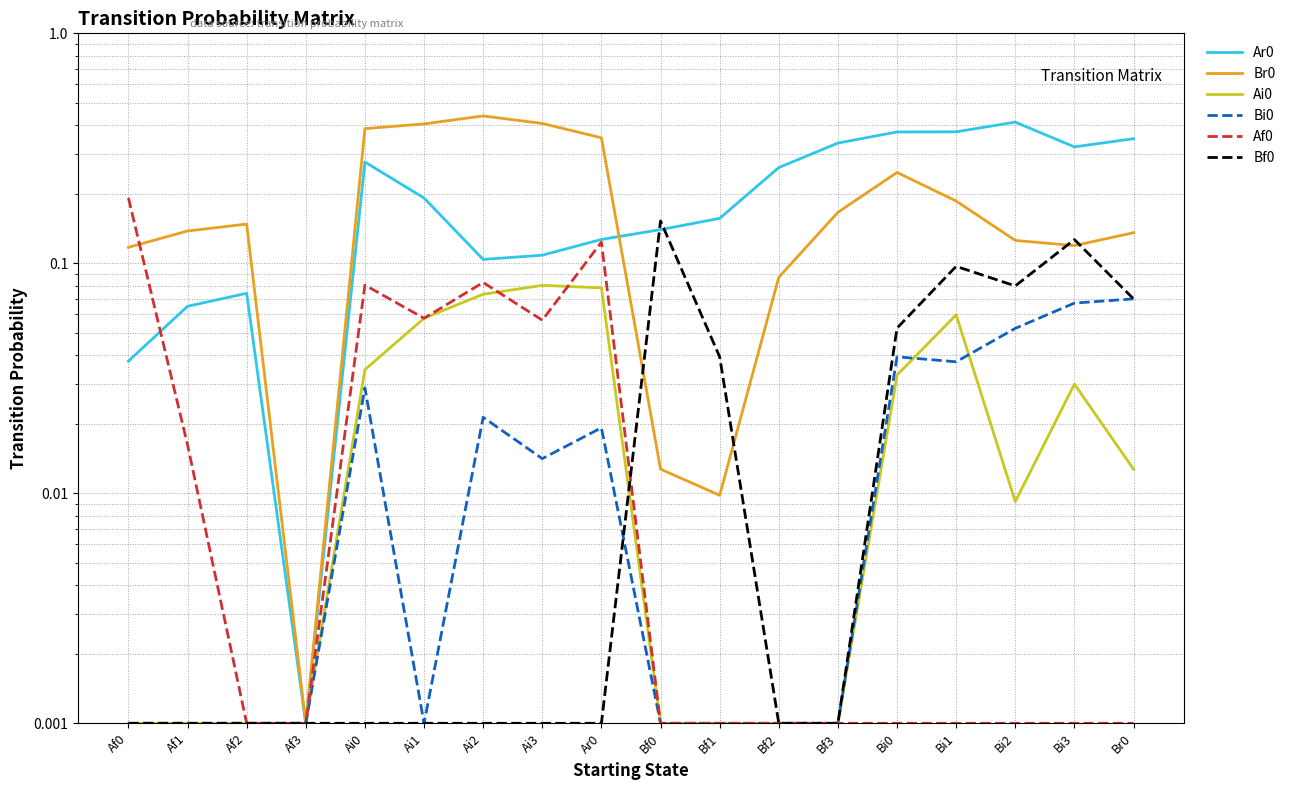

True or false: Bf0 and Bi0 intersect in this chart.

True